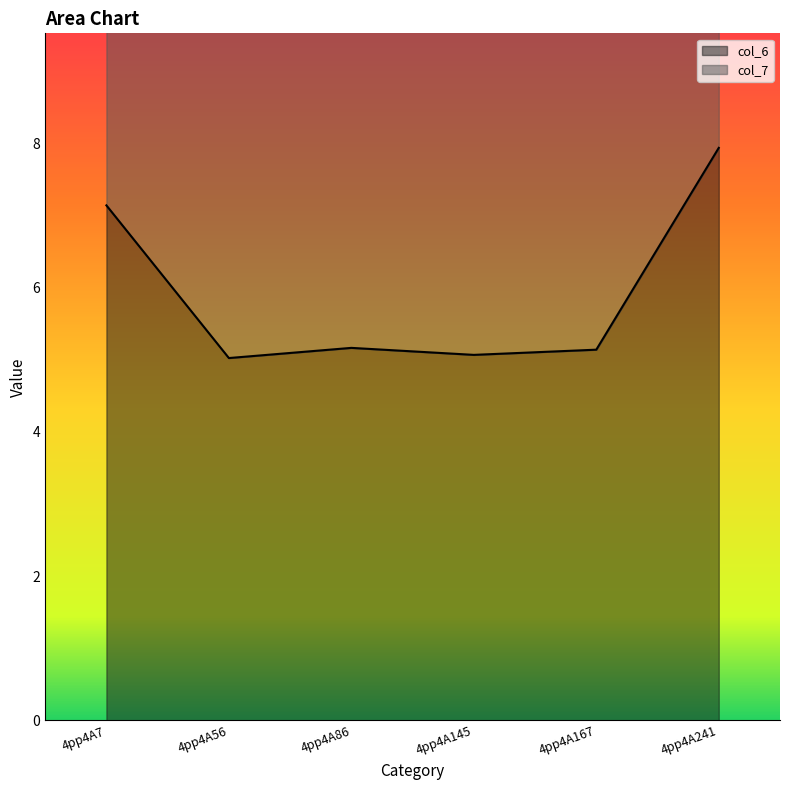

Does the chart display data point markers on the line(s)?

No